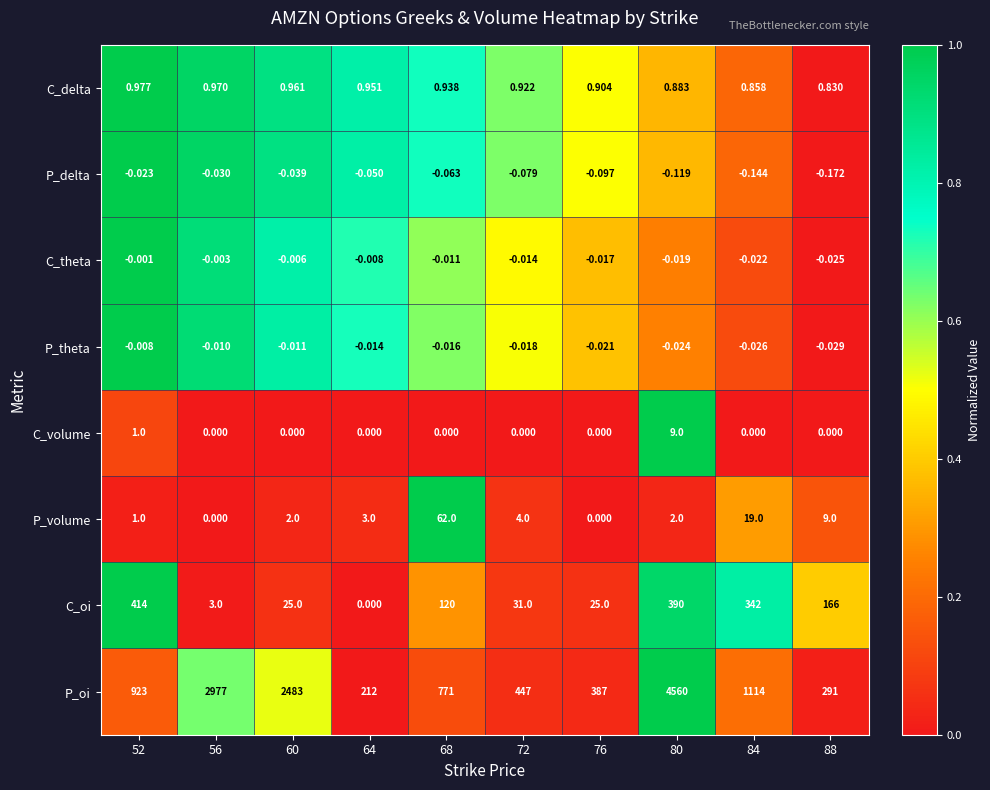

Which series has the largest total across all categories?

P_oi